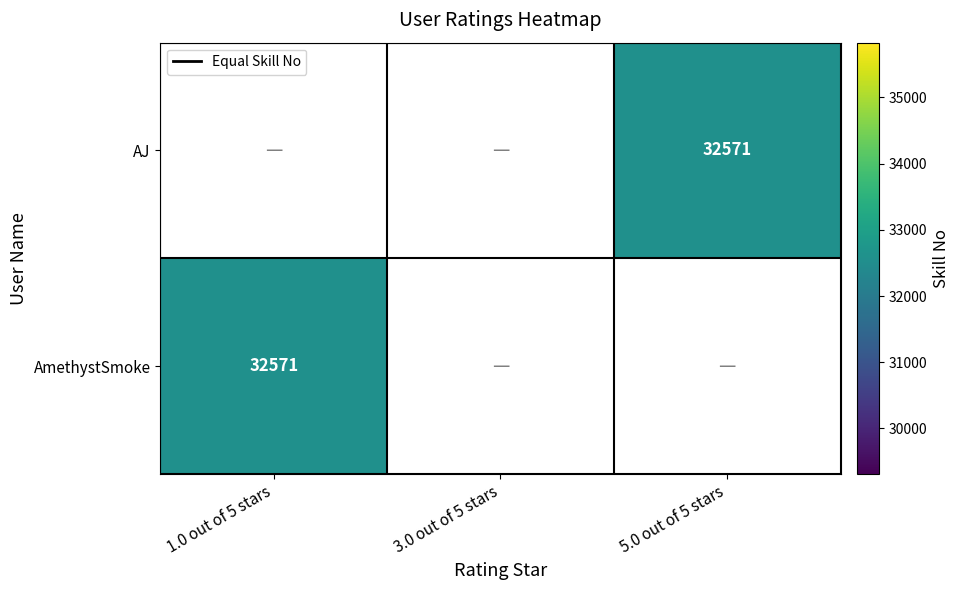

Count the number of categories in the chart.

3